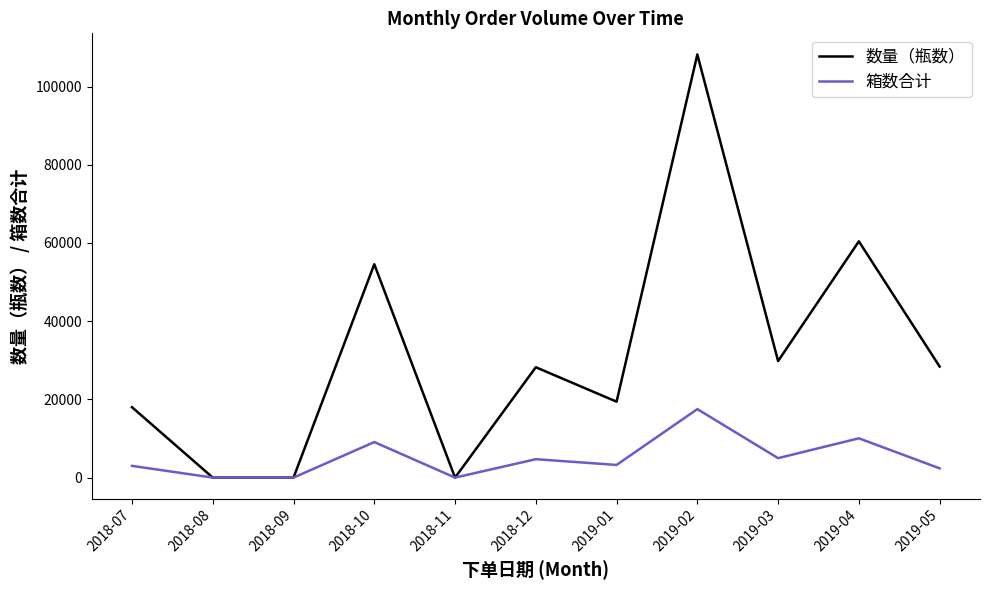

What is the difference between the maximum and minimum values in the 数量（瓶数） series?

108204